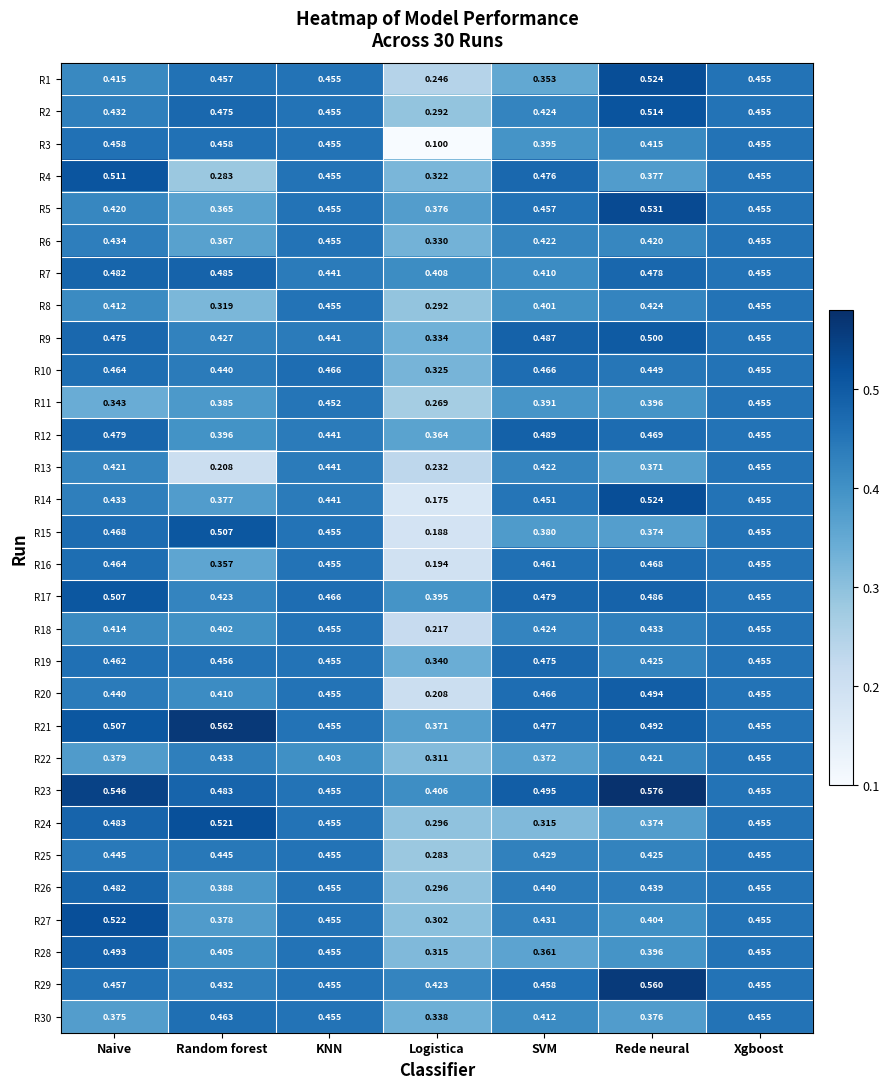

At which category does the chart reach its minimum across all series?

Logistica